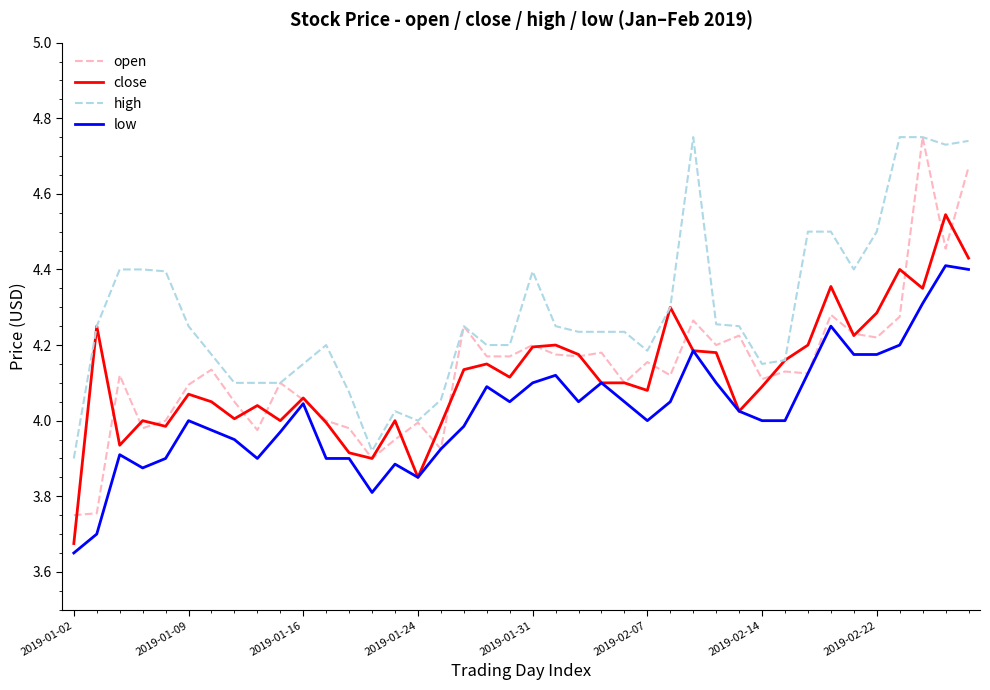

Which series has the largest total across all categories?

high